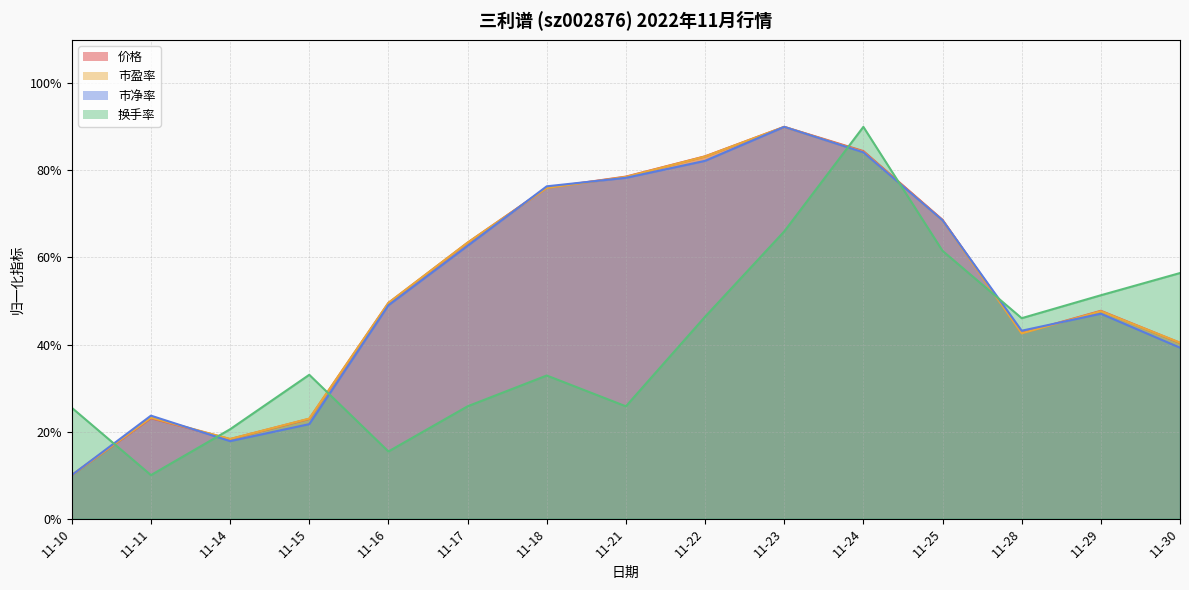

Is the value of 价格 at 11-17 greater than the value of 市盈率 at 11-18?

No